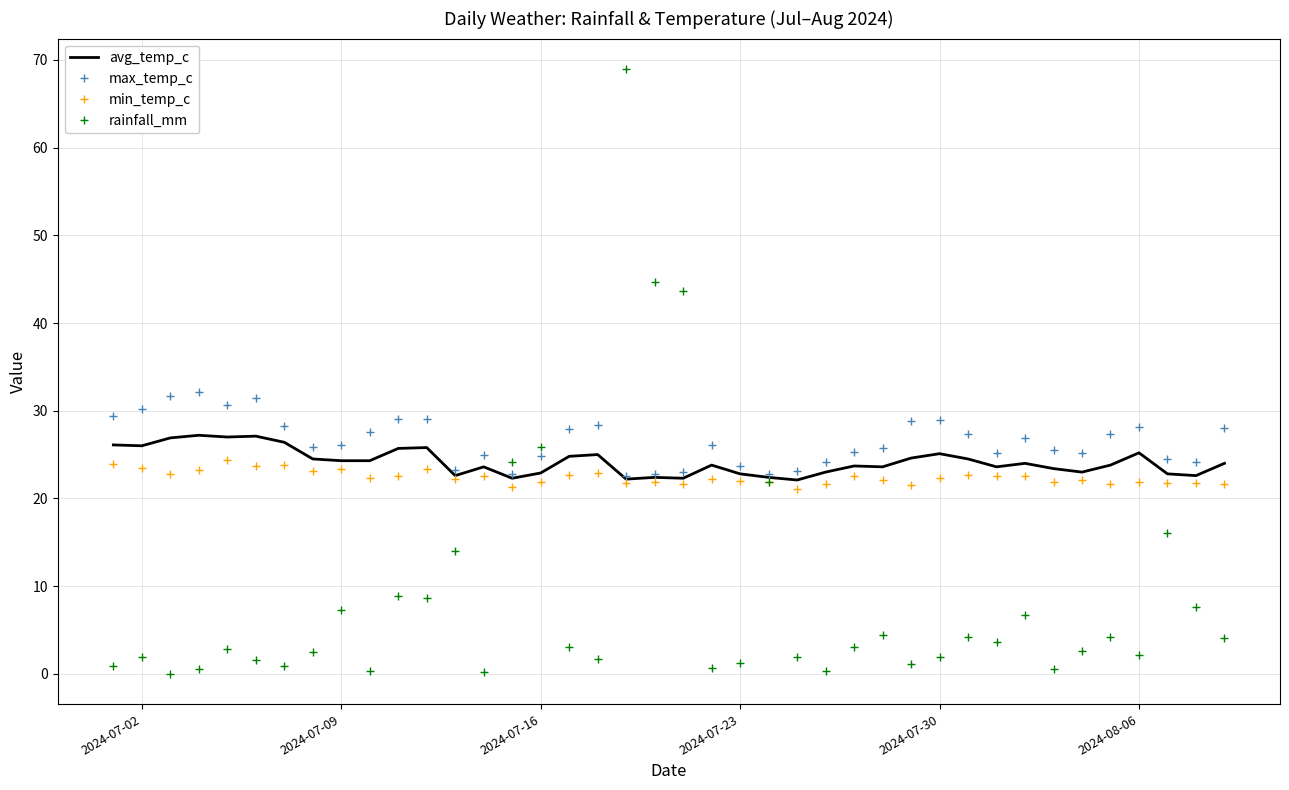

What is the maximum value for max_temp_c?

32.1